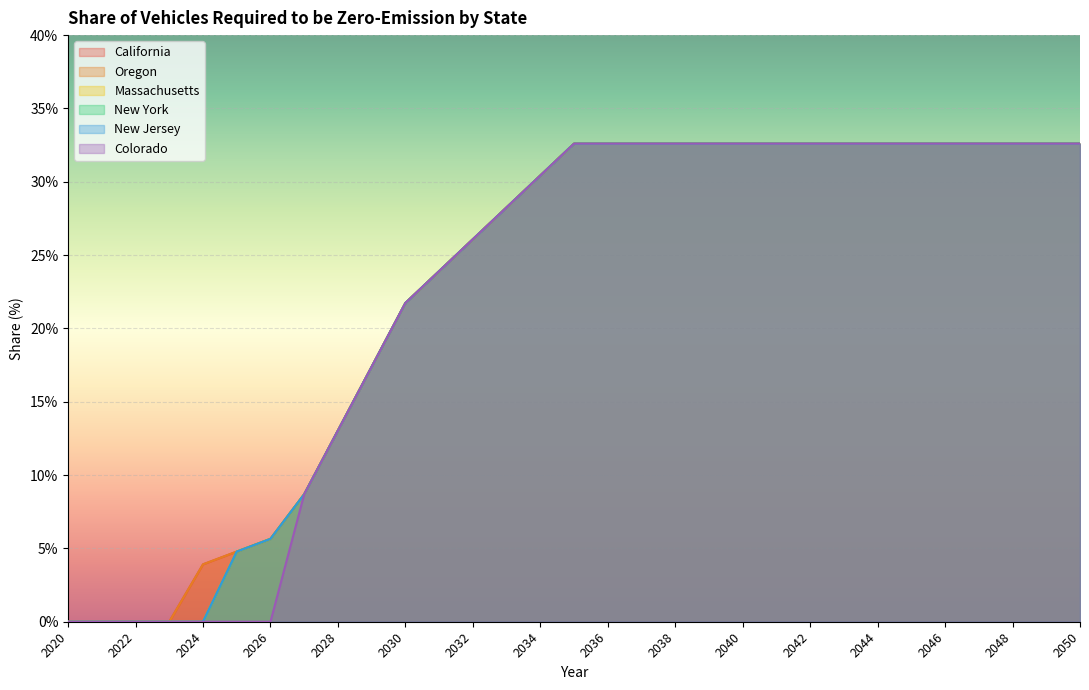

How many values in the Oregon series exceed 0?

27